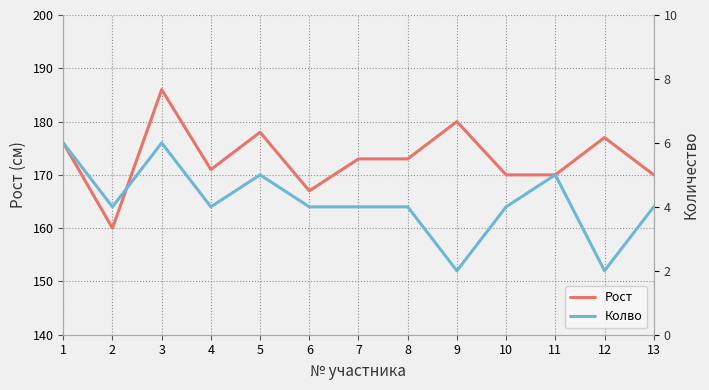

What is the sum of all Рост values?

2251